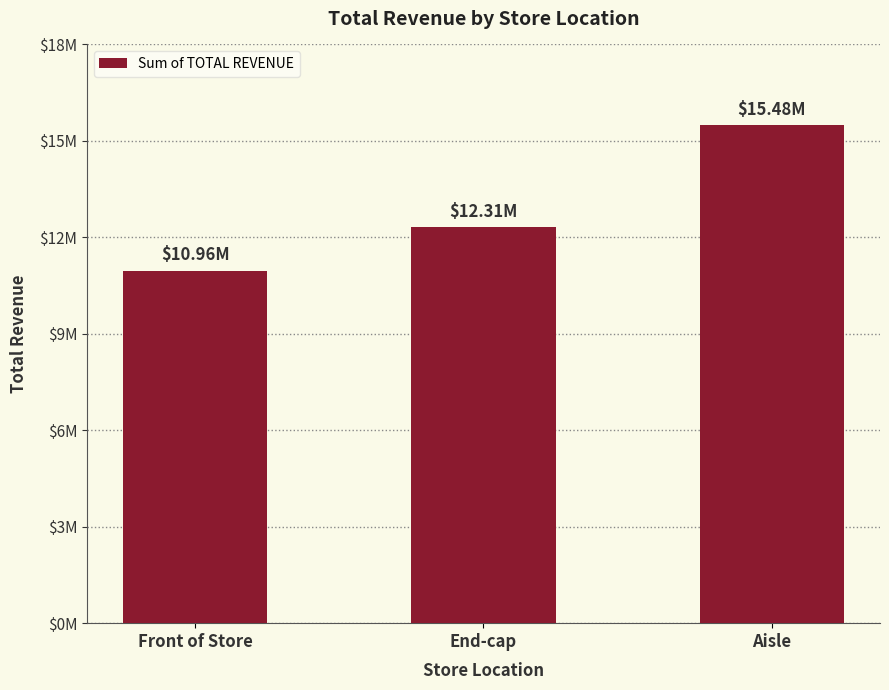

Are the bars horizontal?

No